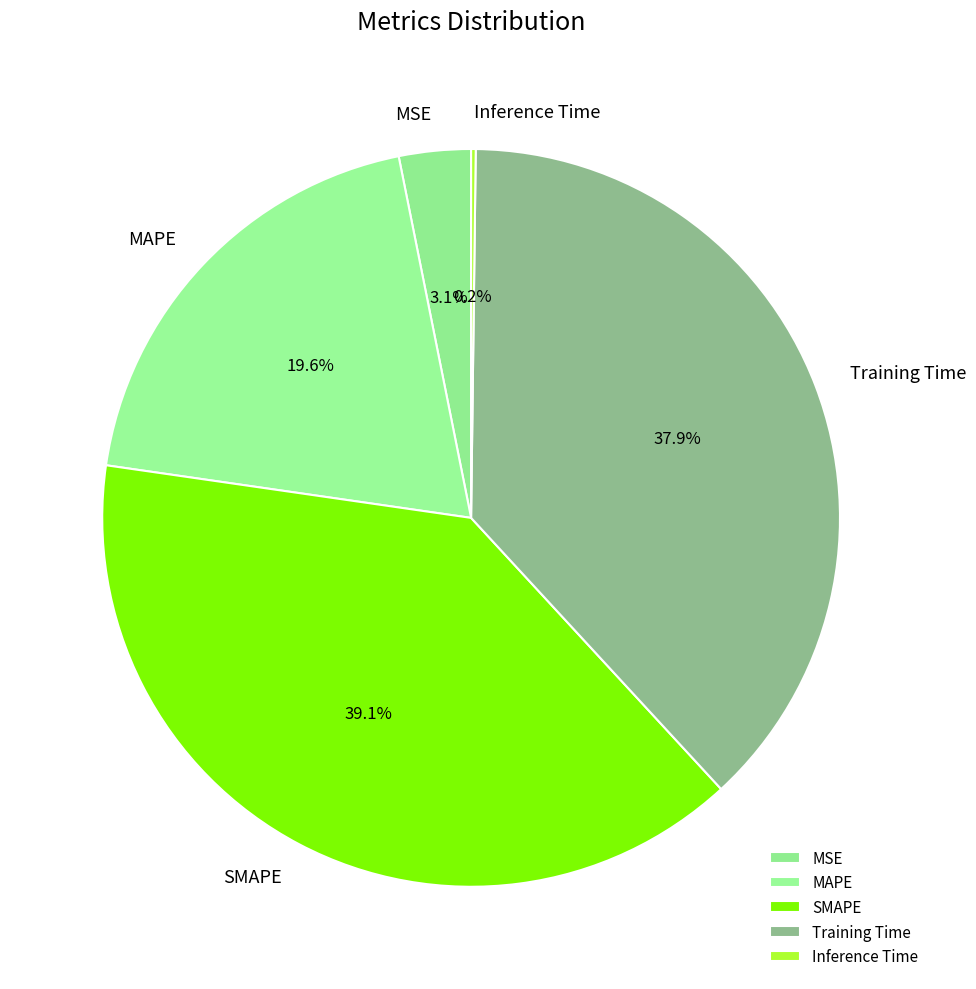

Between MAPE and Training Time, which is larger?

Training Time